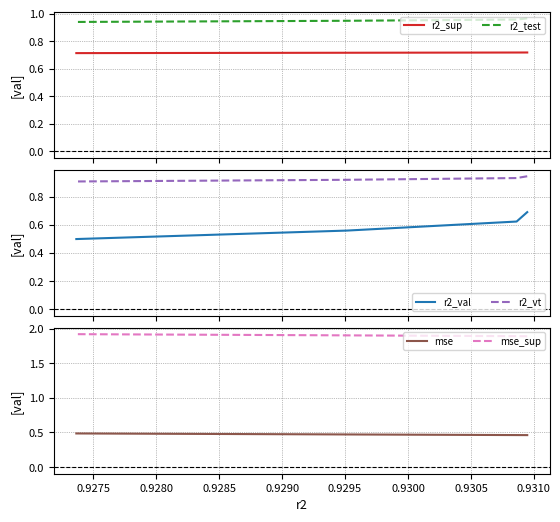

What is the maximum value shown in the chart?

1.9